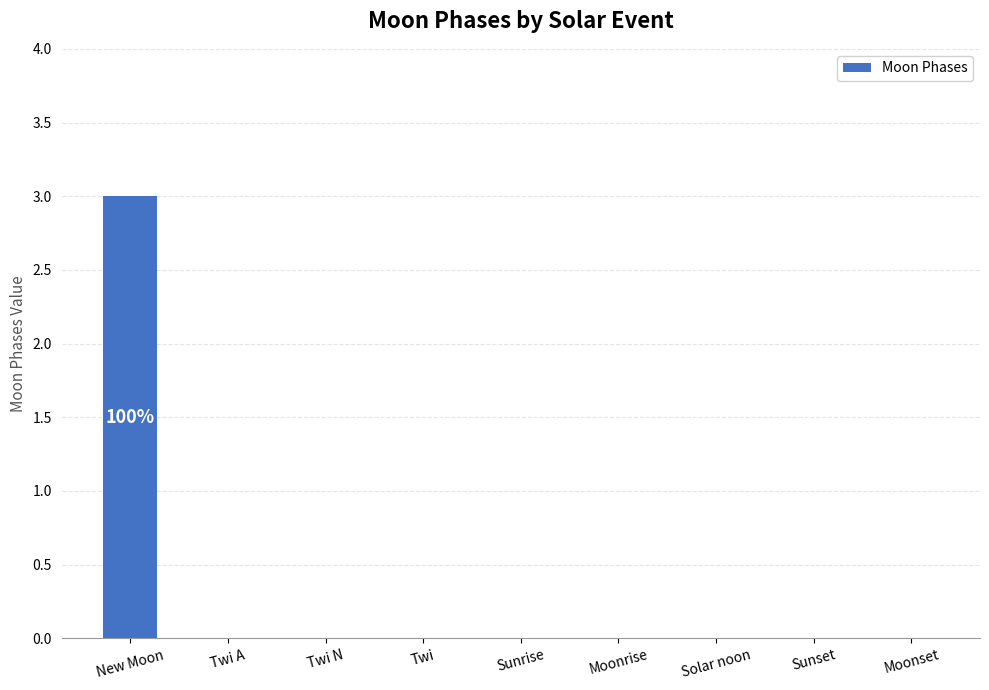

What is the change in value from New Moon to Moonrise?

-3